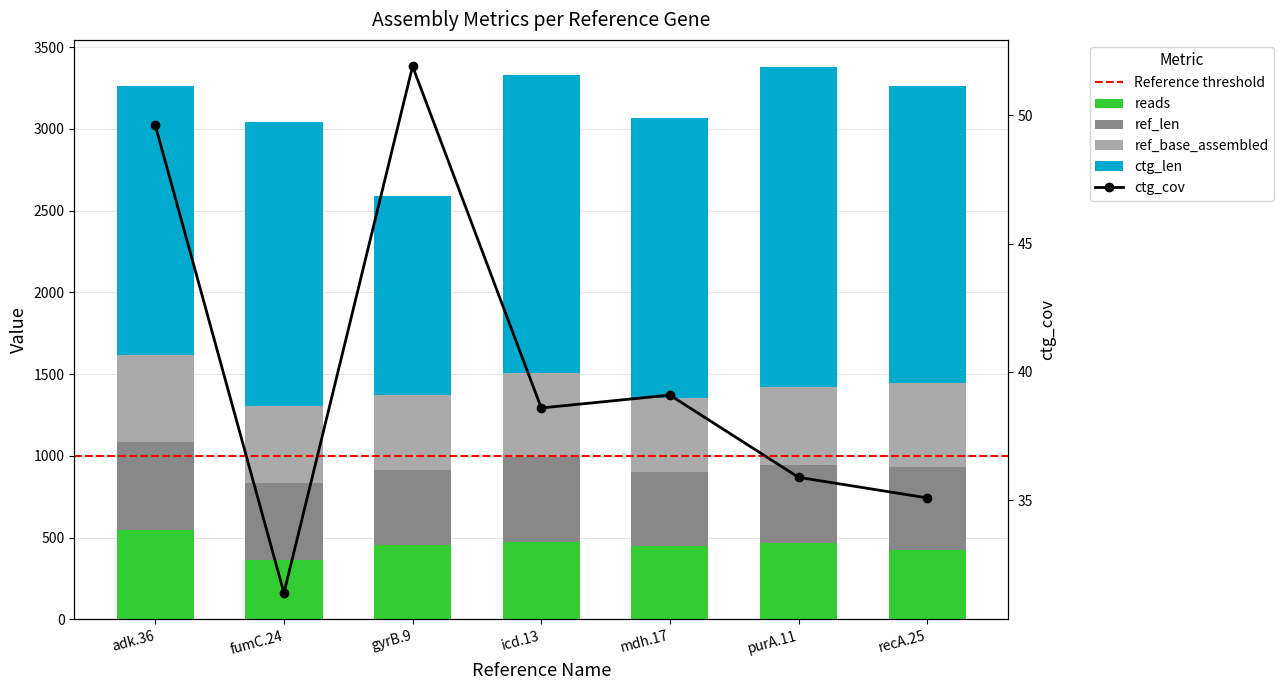

What is the label of the 7th bar from the left?

recA.25